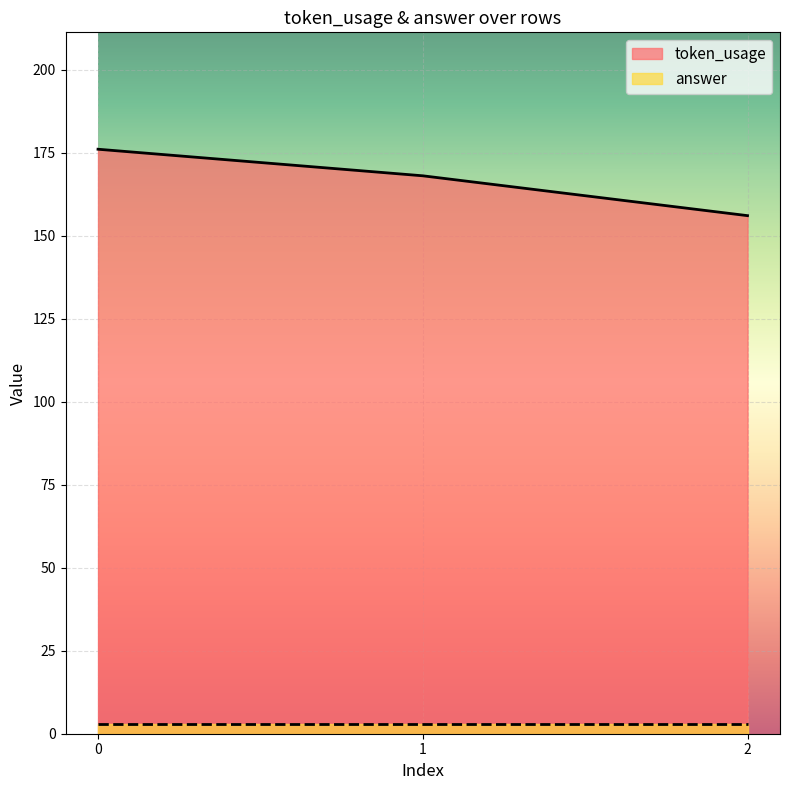

Count the values in the range 156 to 176.

3